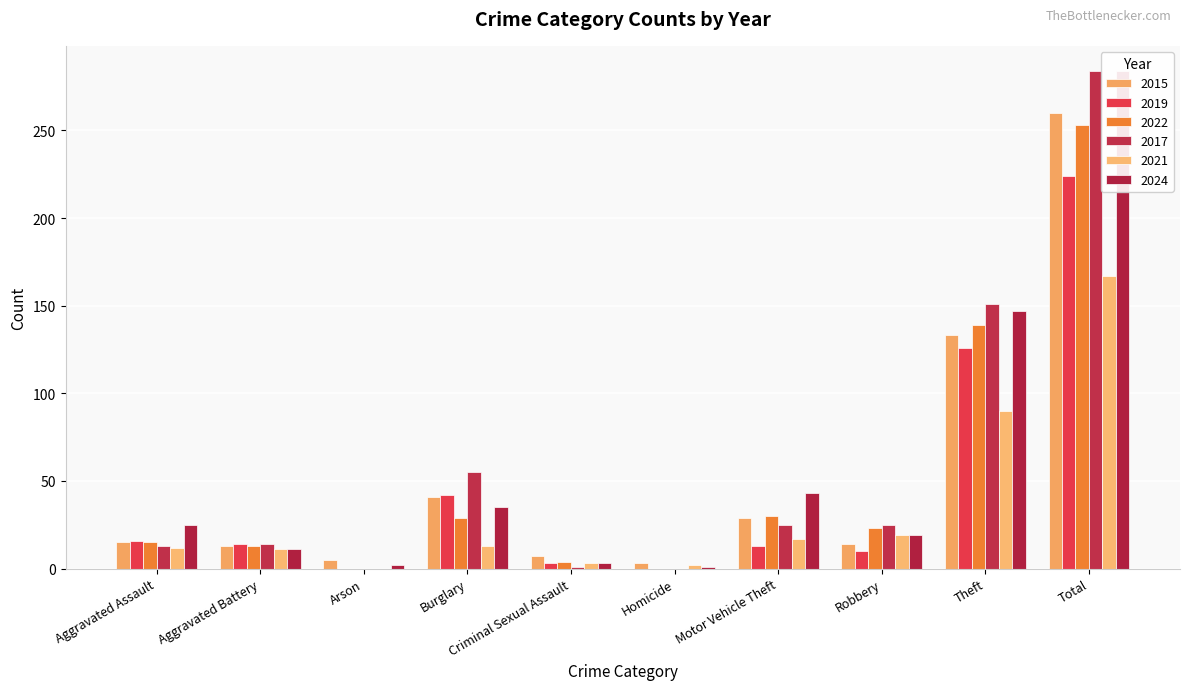

At which label is 2015 closest to 131?

Theft